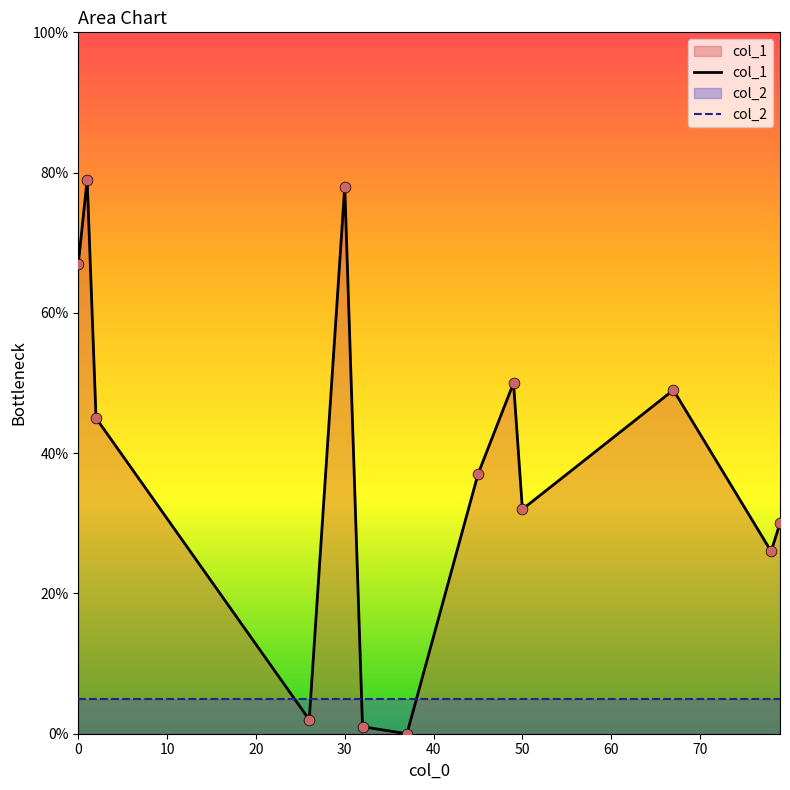

Which series has the largest total across all categories?

col_1